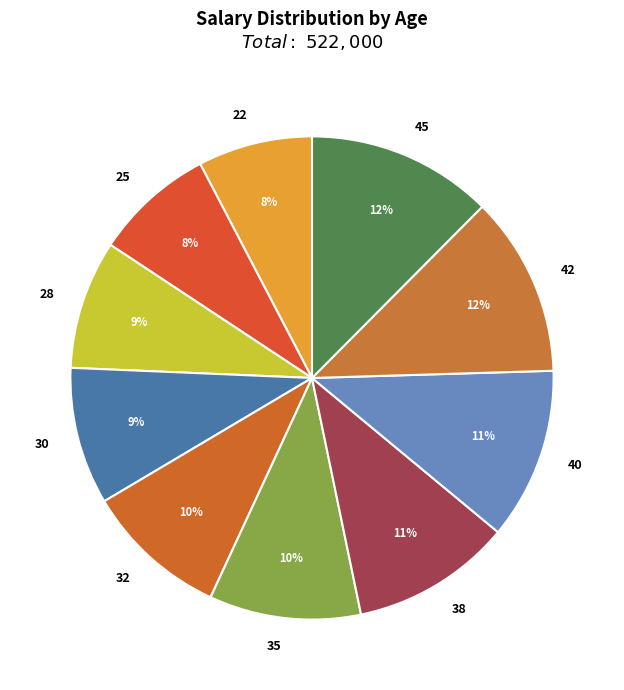

Approximately how many times larger is the value at 25 compared to 40?

0.7